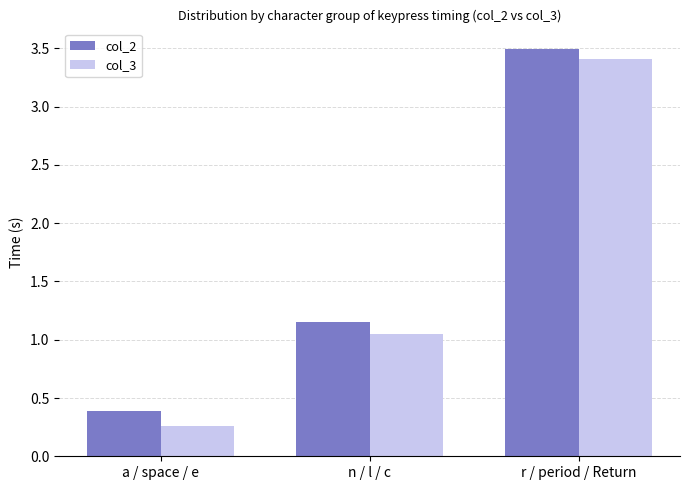

What is the value of the col_2 bar at the 1st from the left?

0.4